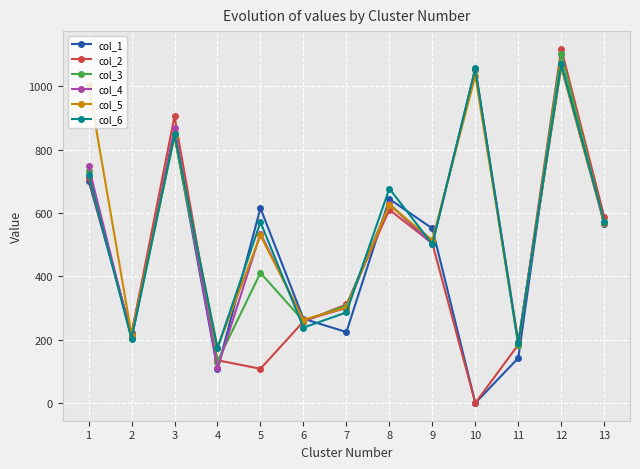

Is the value of col_2 at 5 greater than the value of col_3 at 4?

No